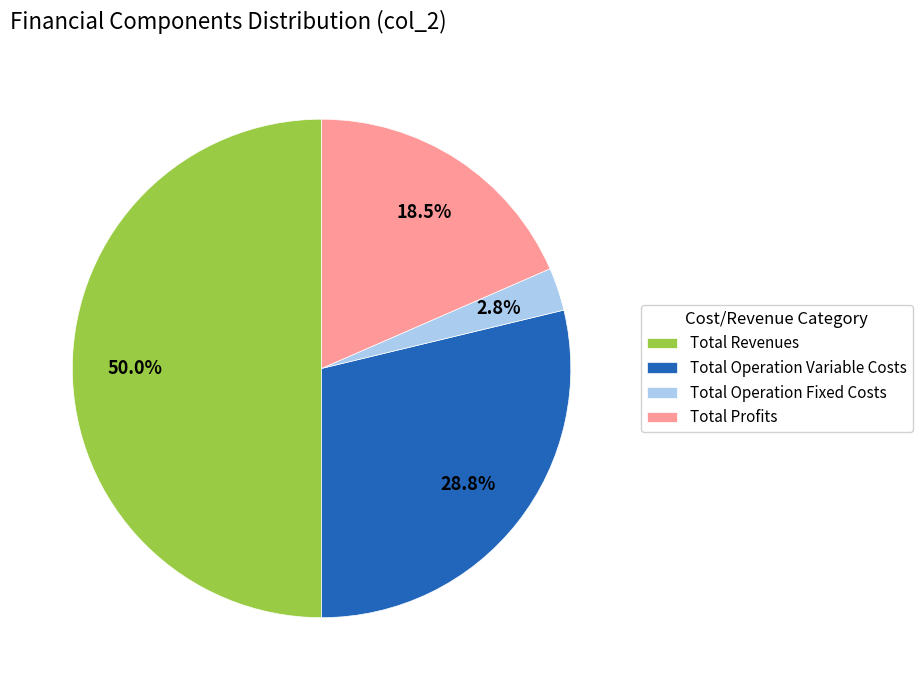

Does Total Operation Fixed Costs represent more than half of the total?

No